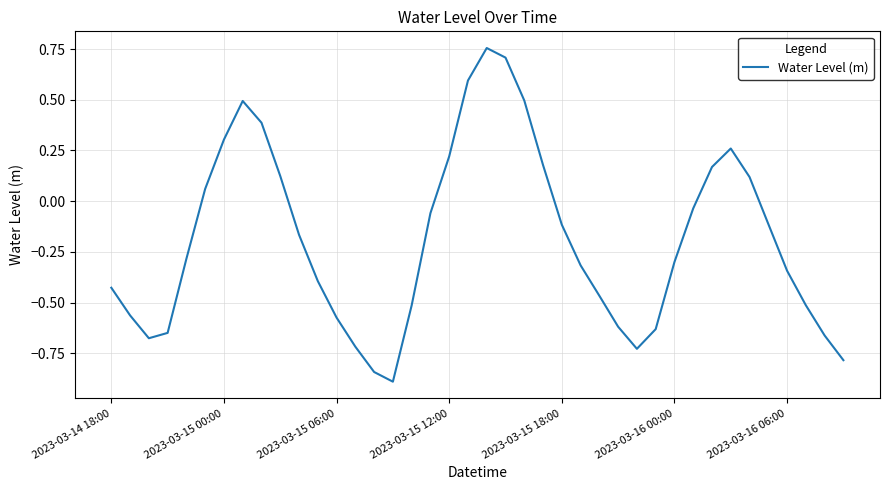

What is the difference between the maximum and minimum values?

1.6